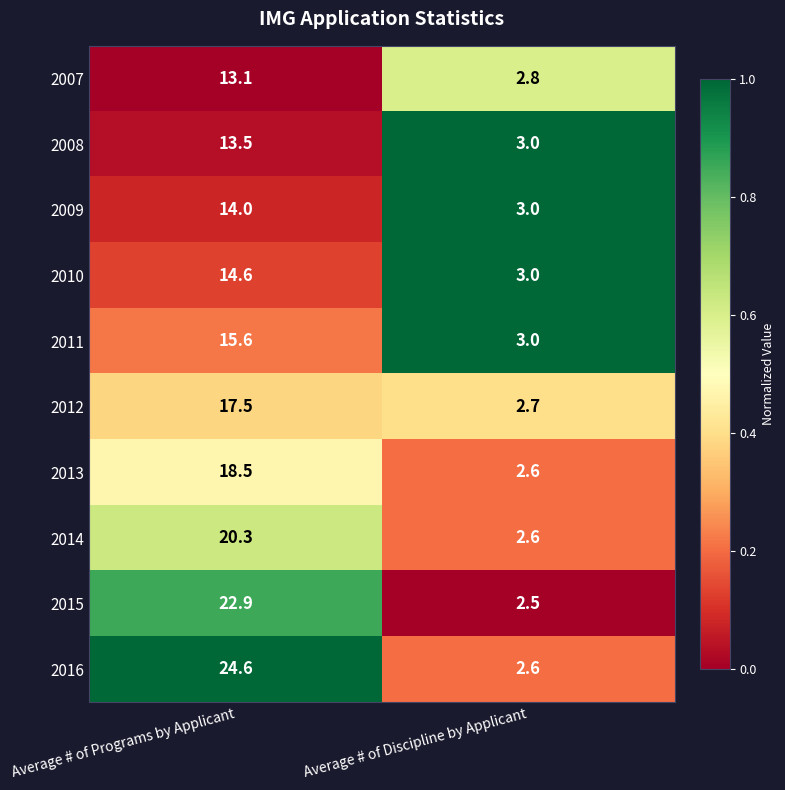

Count the number of categories in the chart.

2